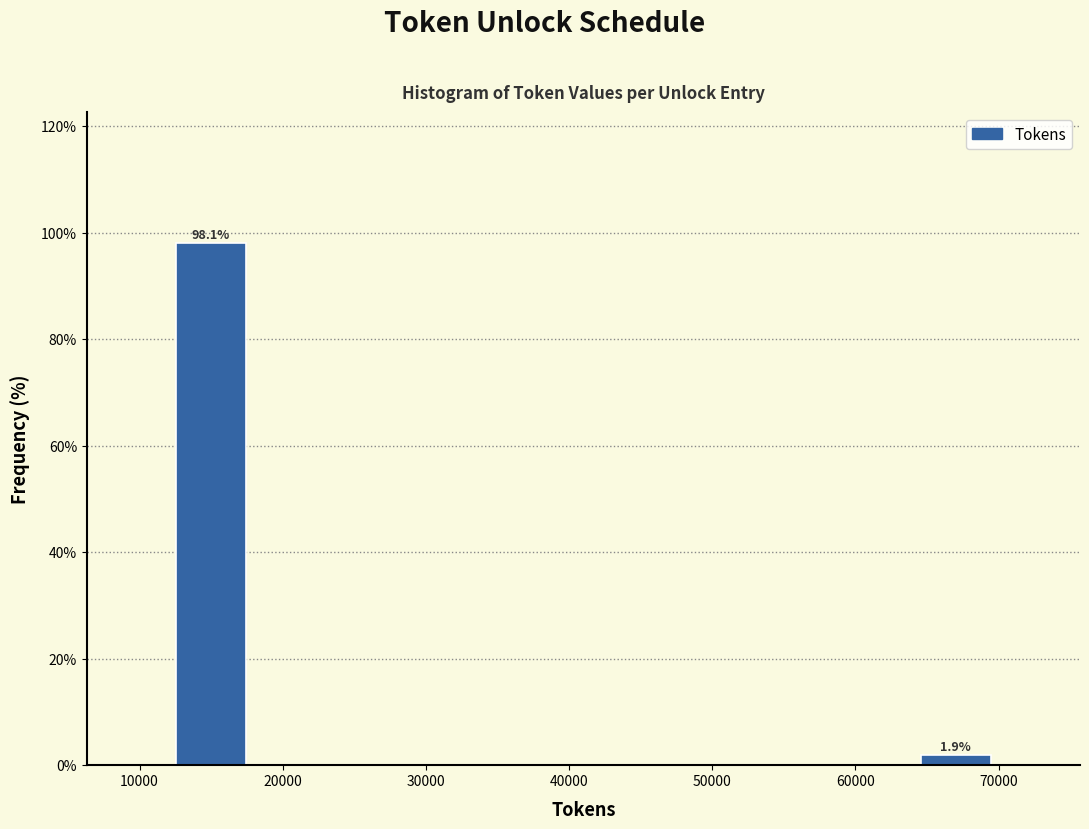

Over which range of the x-axis is the bar tallest?

12000 to 18000